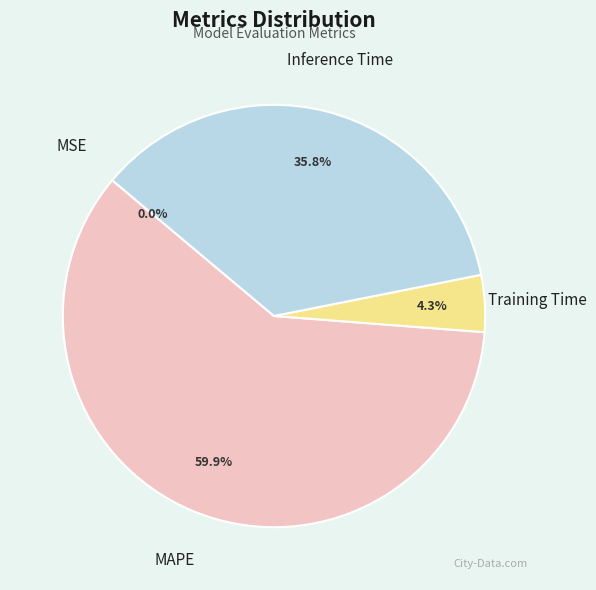

To the nearest percent, what is the difference between the largest and smallest slice percentages?

60%